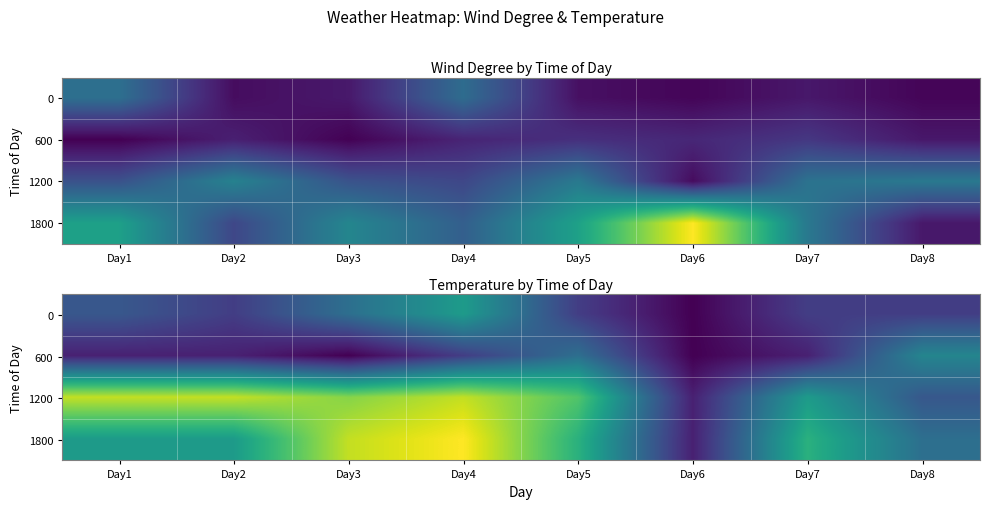

What is the spread (max minus min) of values at Day5?

6